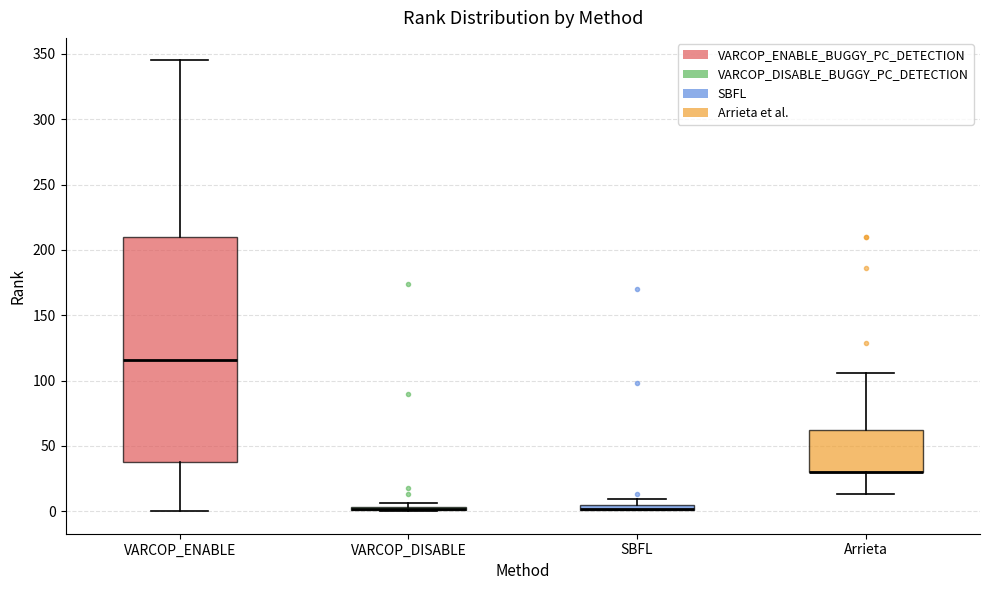

Comparing the boxes themselves (not the whiskers), which one is the tallest?

VARCOP_ENABLE